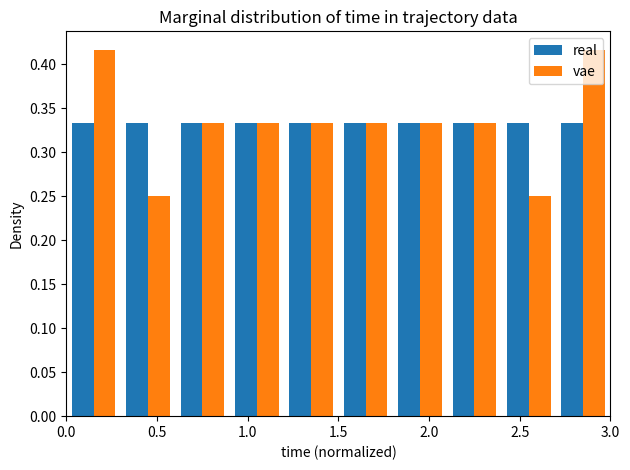

What is the height of the real bar covering 2.1 to 2.4 on the x-axis? The values are not printed on the chart, so give them approximately, as read against the axis.

0.335